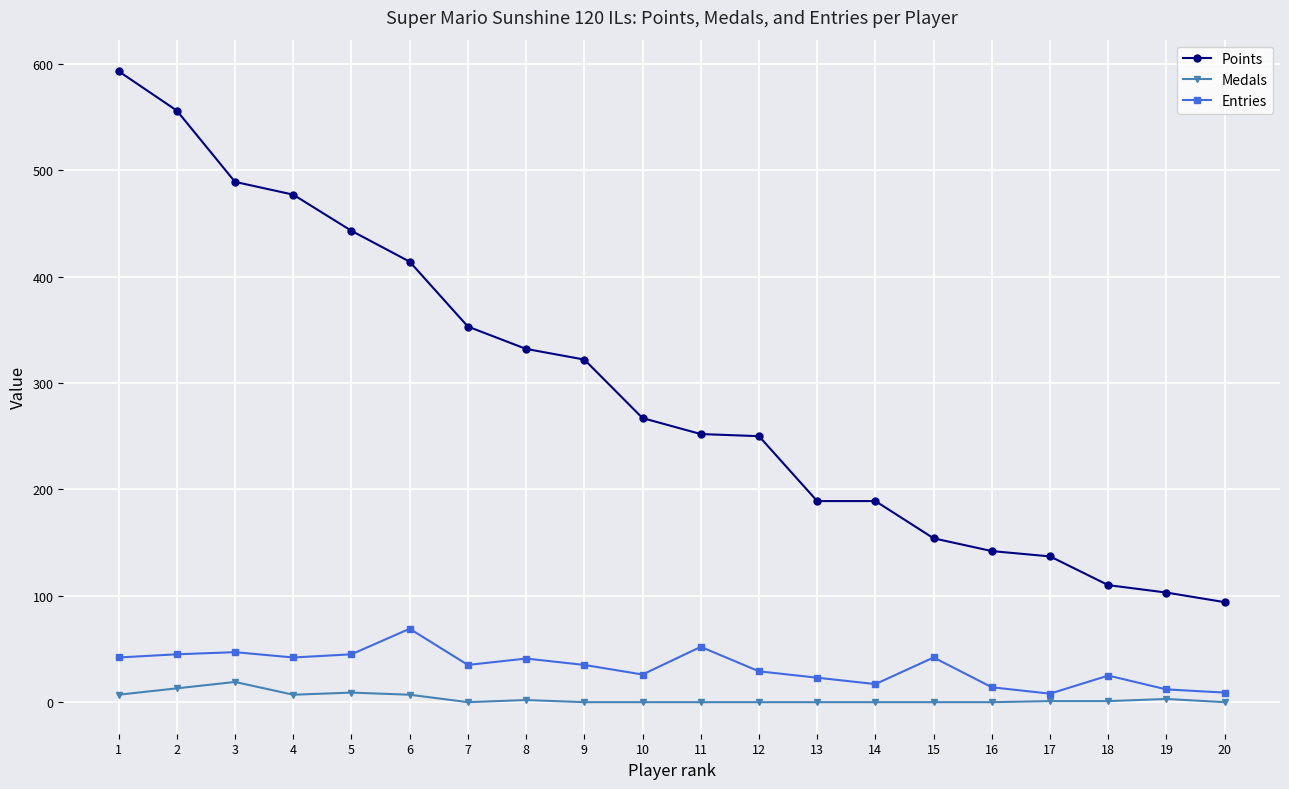

What is the sum of all Medals values?

69